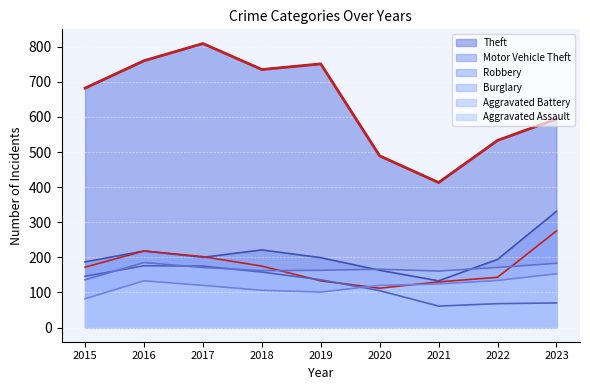

How many series are shown in this chart?

6